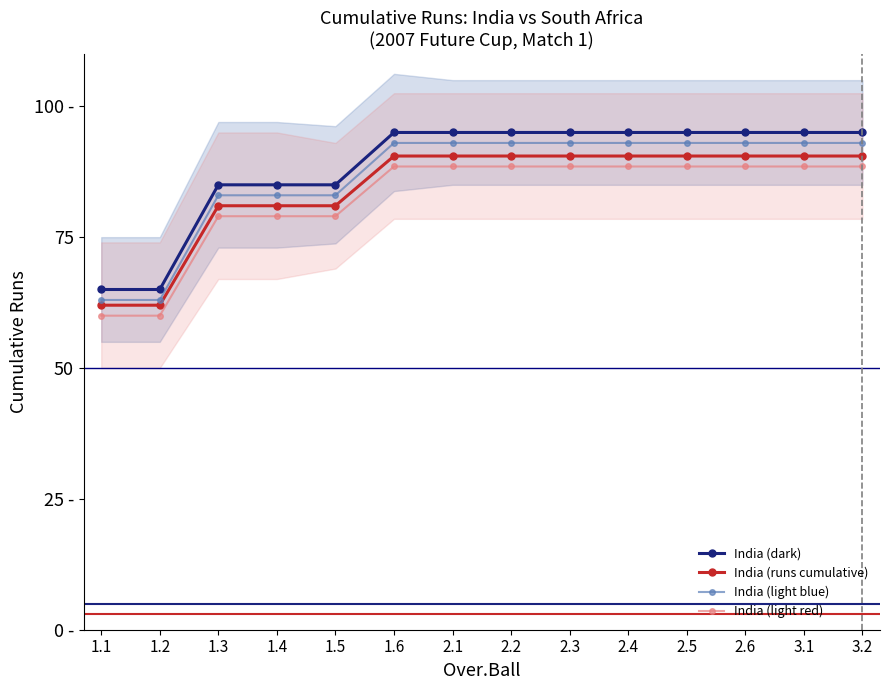

What is the average value of the India (dark) series?

88.6